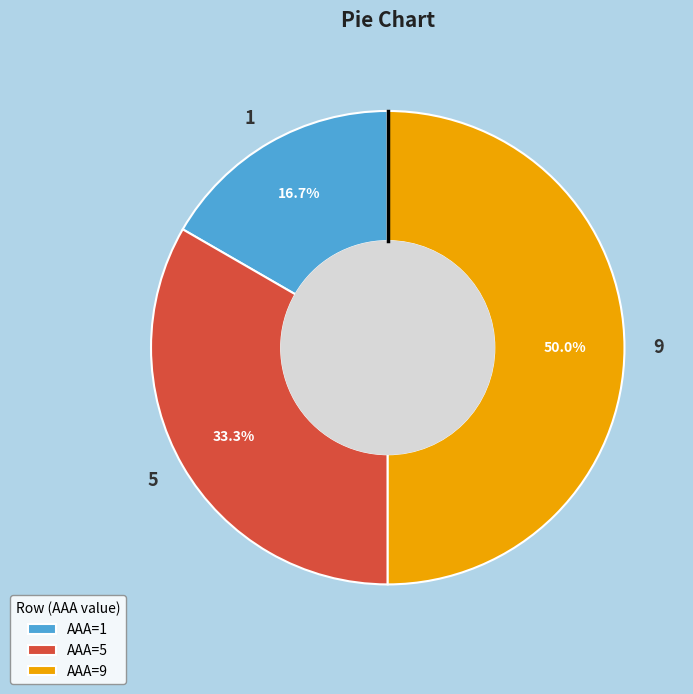

Which has a higher value, 5 or 9?

9